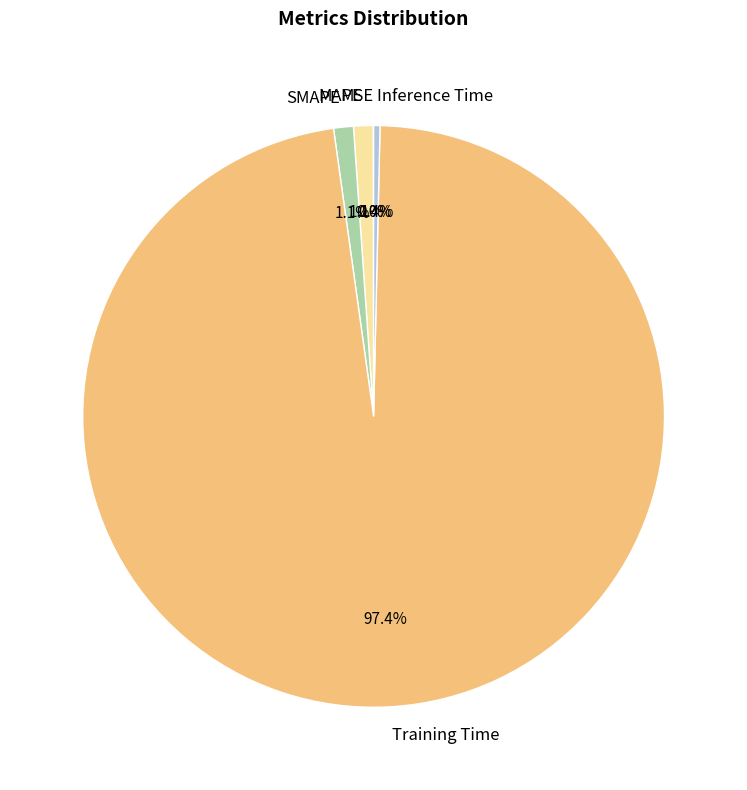

What percentage is NOT represented by SMAPE?

98.9%